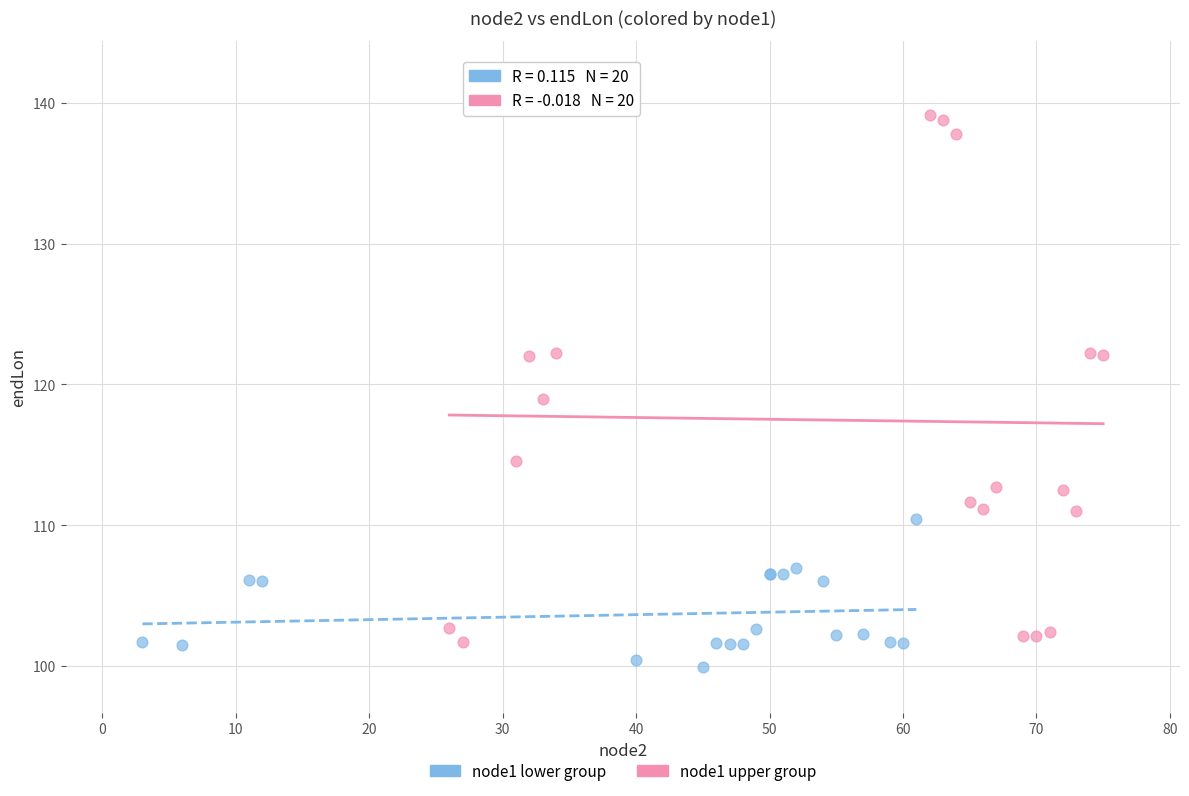

What are all the series names shown in the legend?

node1 lower group, node1 upper group